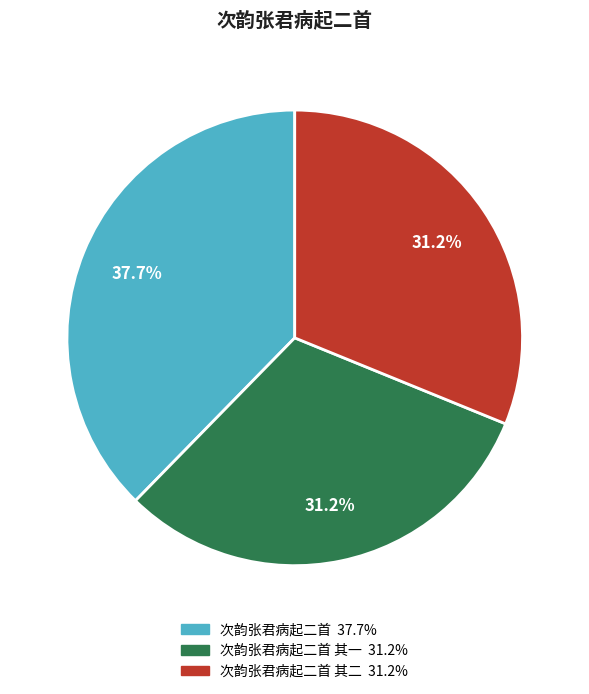

Is there a majority slice in this chart?

No